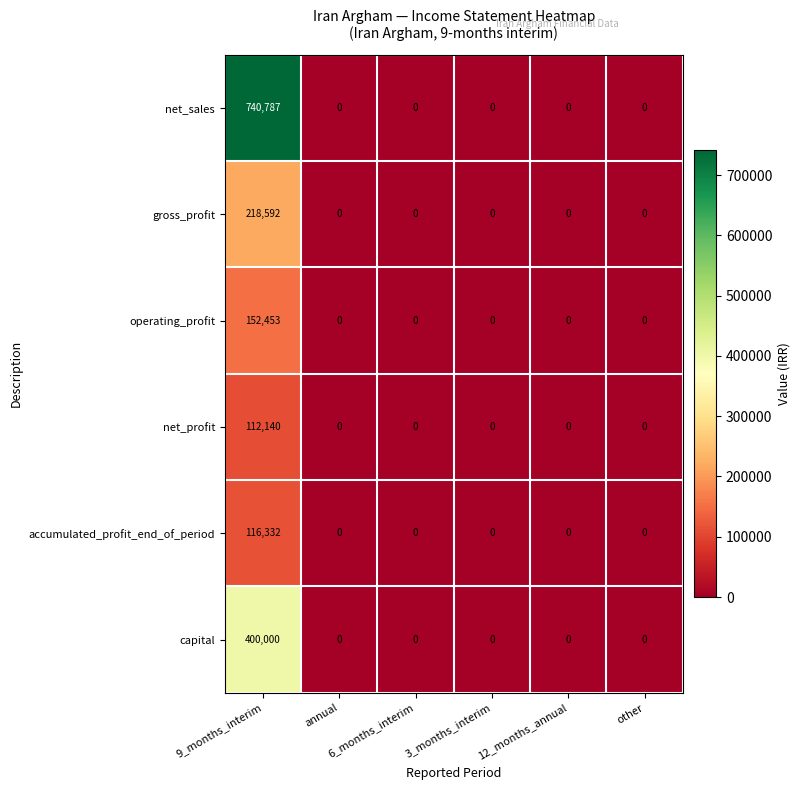

What is the difference between the maximum and second lowest values in the net_sales series?

740787